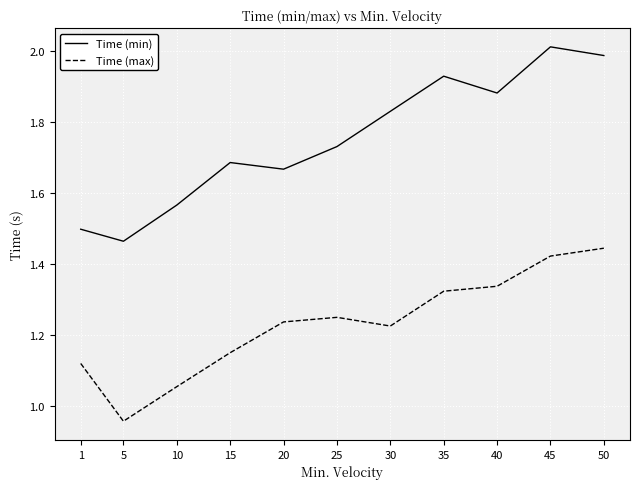

Which category has the lowest value across all series?

5